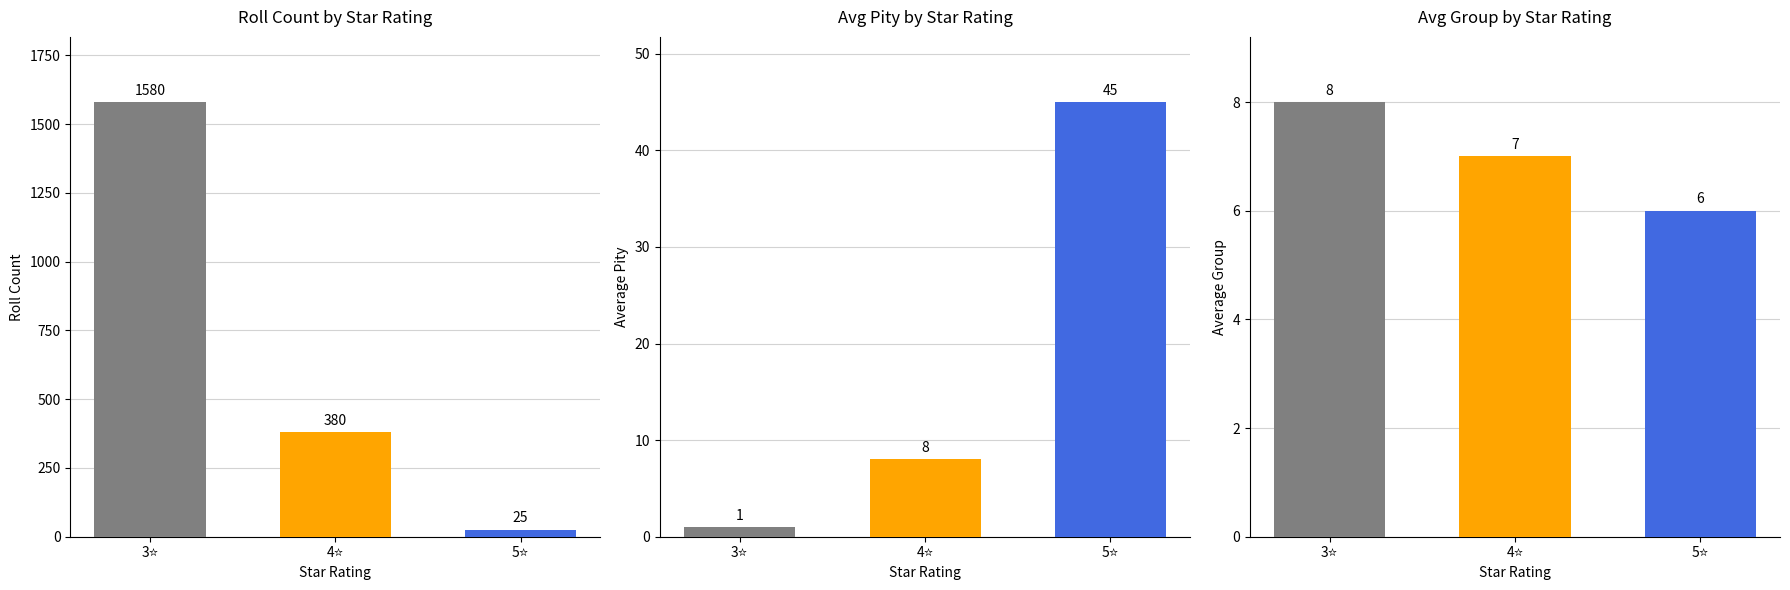

At which label is Panel 2 closest to 23?

4⭐